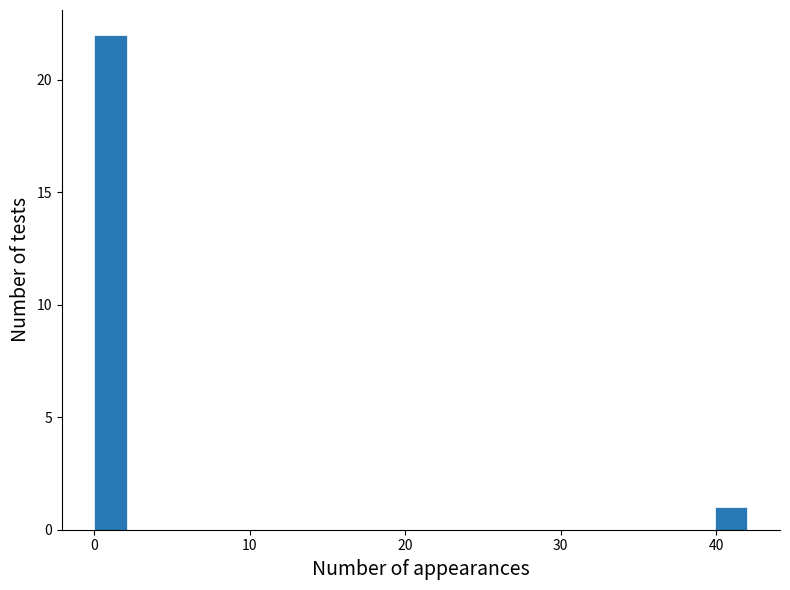

Around what value on the x-axis is the tallest bar? Give the approximate position of its centre, as read against the axis.

1